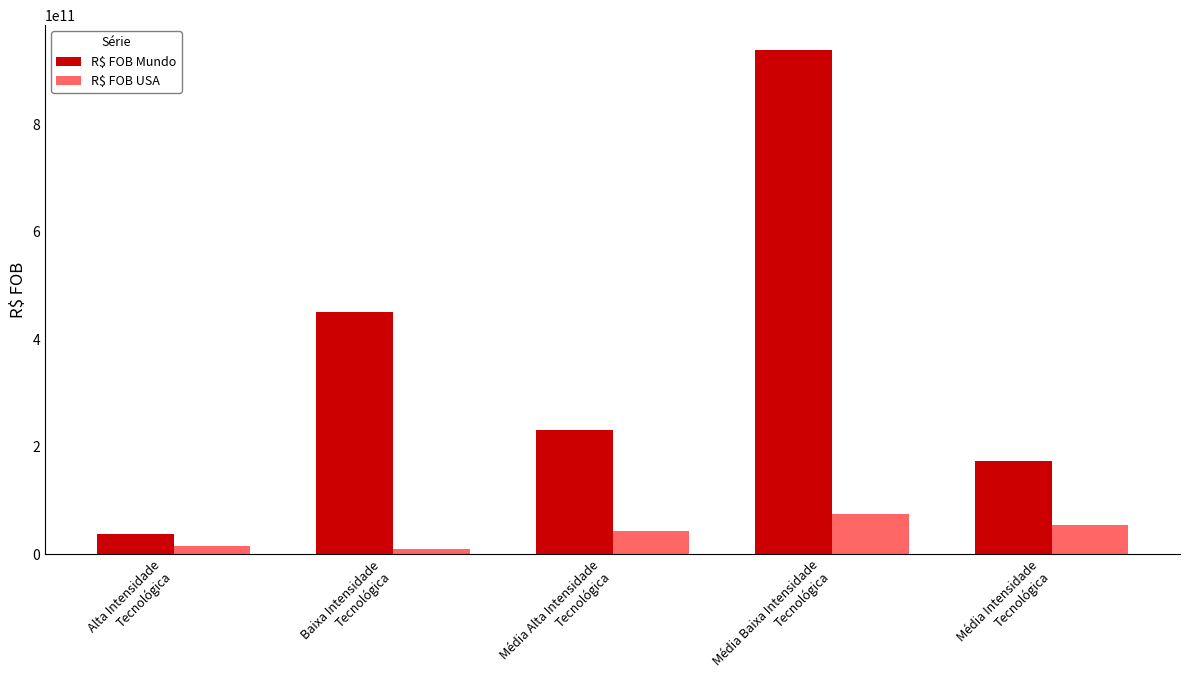

How many data points in R$ FOB Mundo are above 230824591402?

3